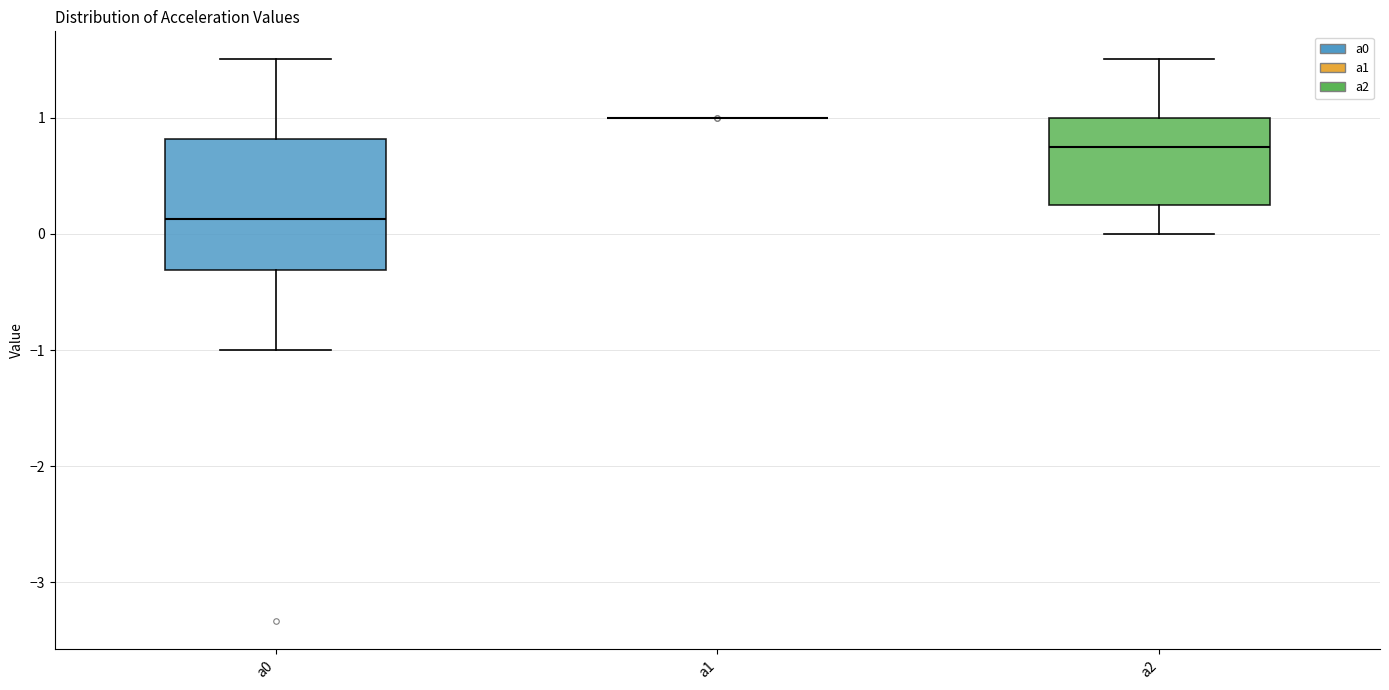

Reading left to right, read every box against the y-axis: the position of its median line, the range the box covers, and the ends of its whiskers. The values are not printed on the chart, so give them approximately, as read against the axis.

a0: median 0.1, box -0.3 to 0.8, whiskers -1.0 to 1.5
a1: box collapsed to a line at 1.0, whiskers 1.0 to 1.0
a2: median 0.8, box 0.3 to 1.0, whiskers 0.0 to 1.5